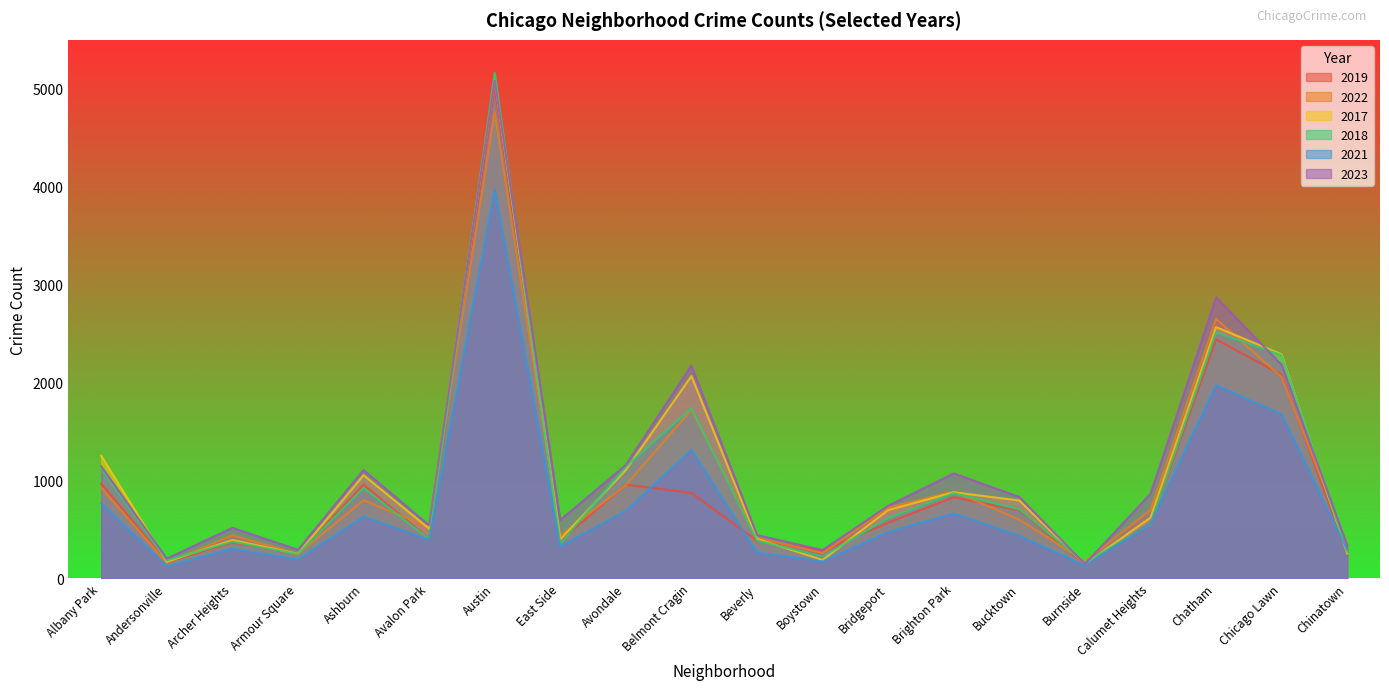

Does the chart have visible grid lines?

No